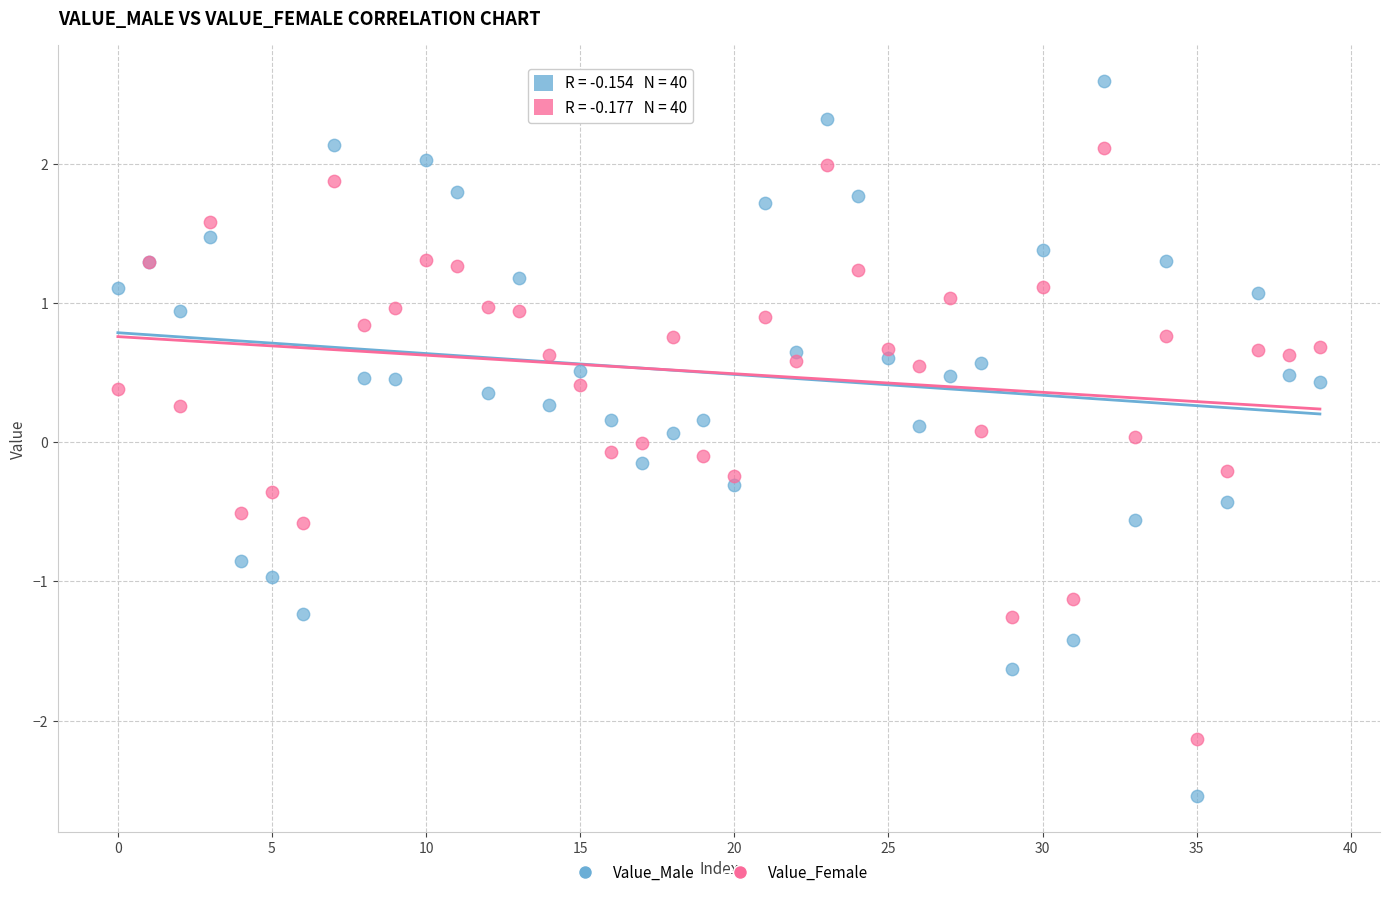

Which series contains the lowest Y value?

Value_Male